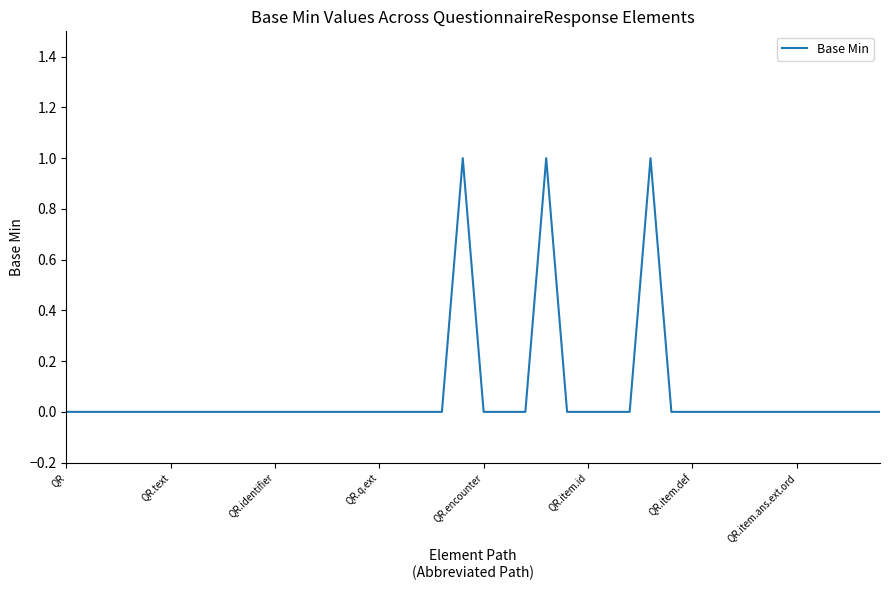

The value at QR.item.def is 0. True or false?

True